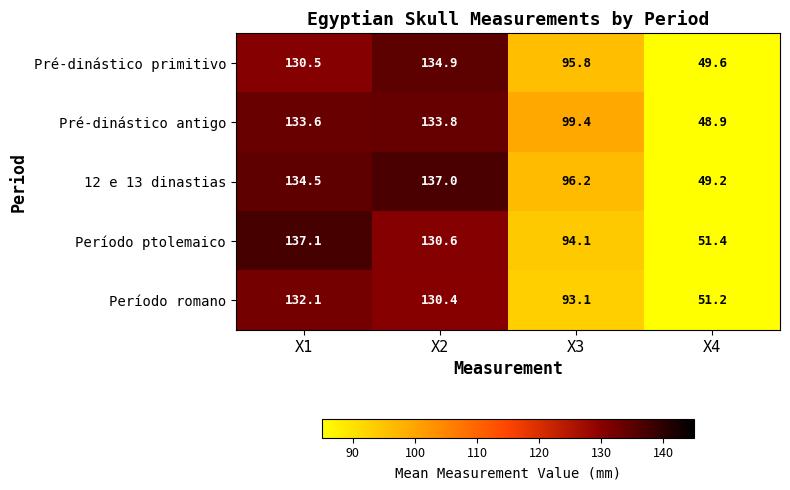

The value of Pré-dinástico antigo at X3 is 129.8. True or false?

False